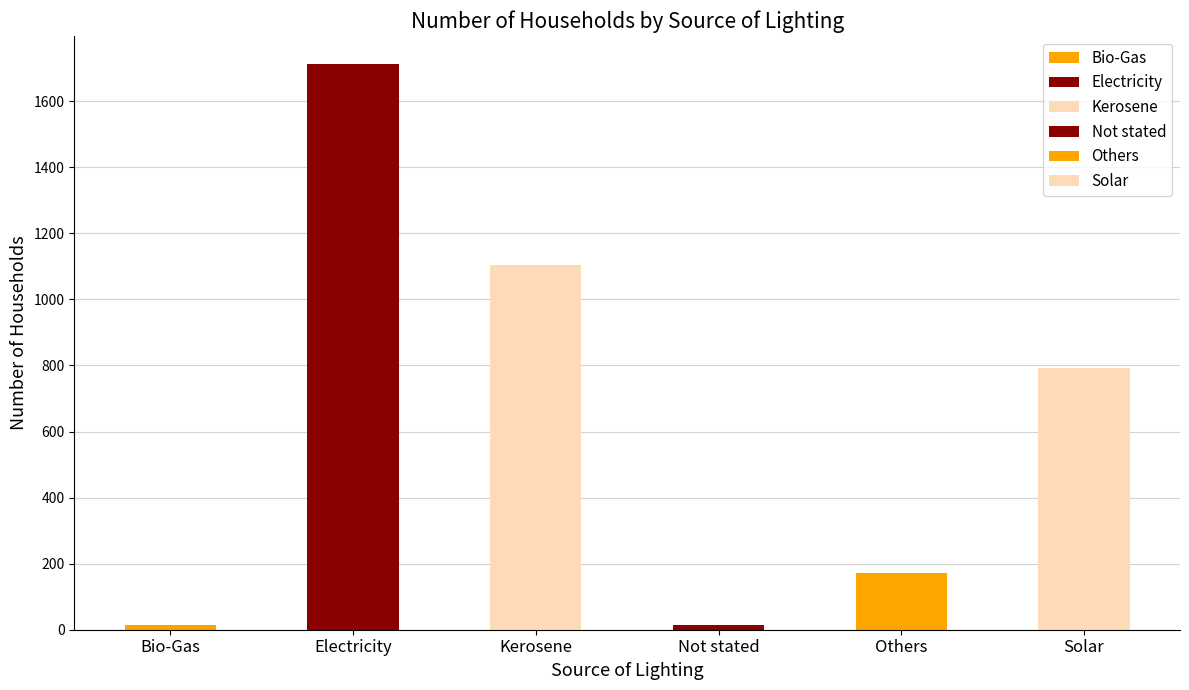

List the labels in order of value, smallest first.

Not stated, Bio-Gas, Others, Solar, Kerosene, Electricity